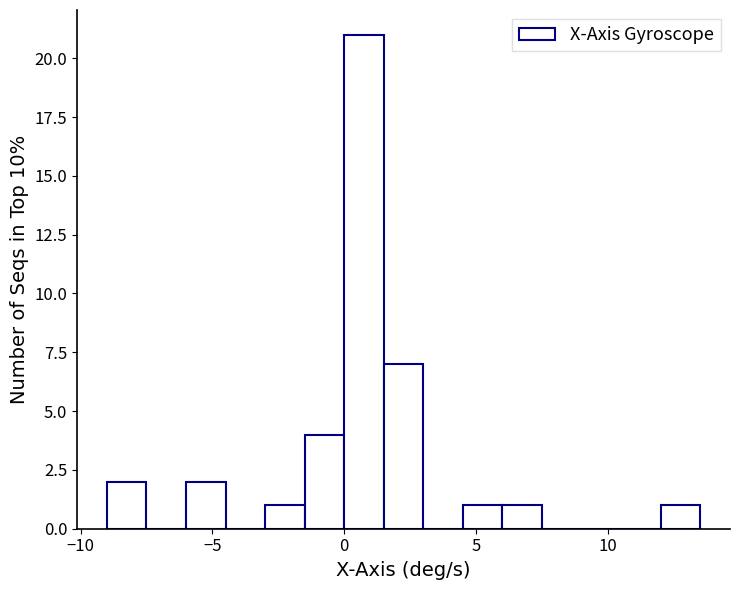

Around what value on the x-axis is the tallest bar? Give the approximate position of its centre, as read against the axis.

0.5